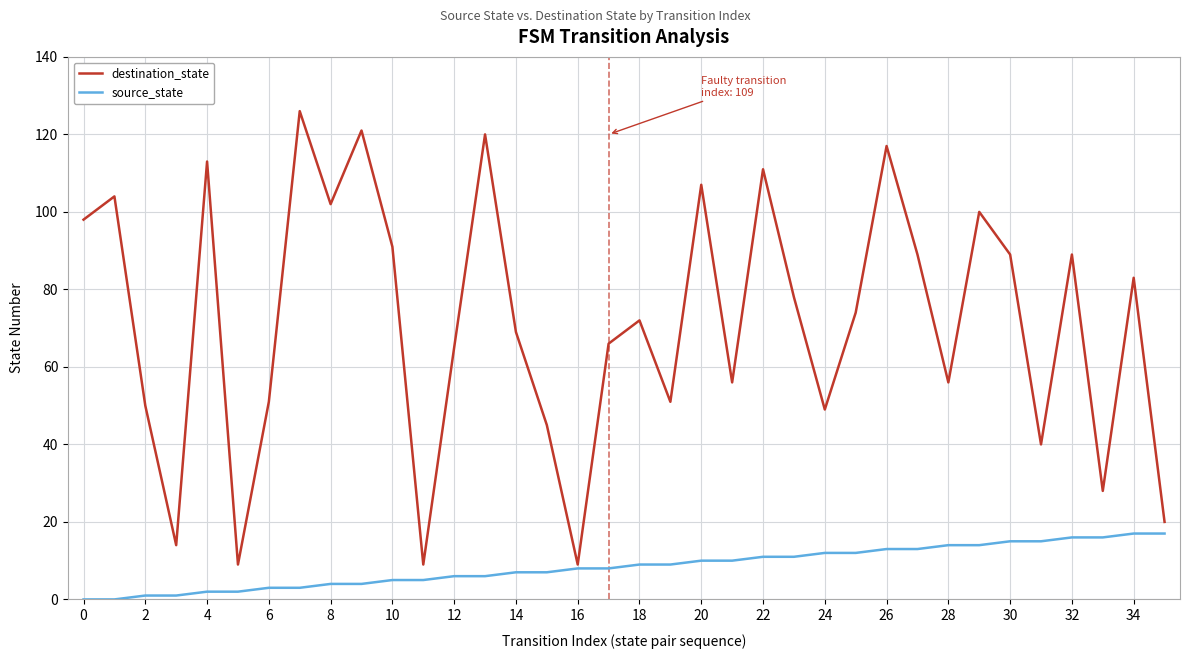

What is the lowest value of the destination_state series?

9